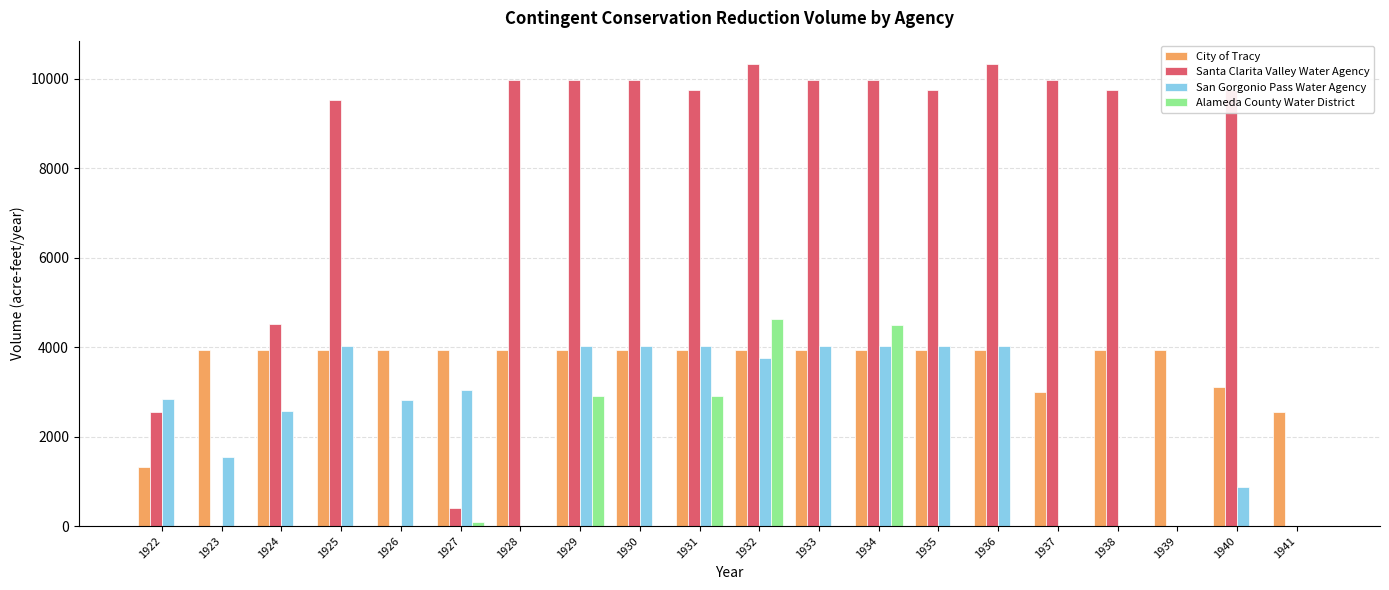

What is the greatest value displayed?

10340.0